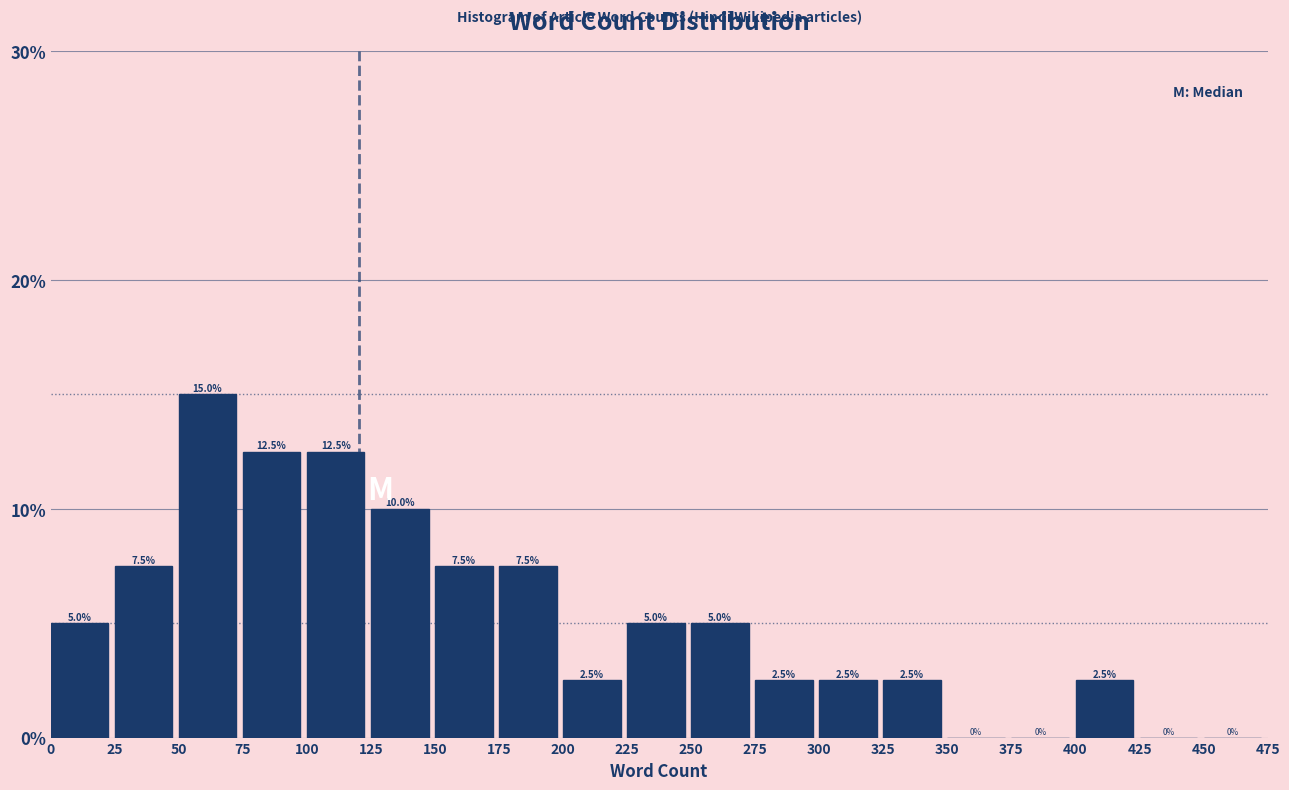

Reading left to right, transcribe this chart: for each bar, give the range it covers on the x-axis and its height.

0 to 25: 5.0
25 to 50: 7.5
50 to 75: 15.0
75 to 100: 12.5
100 to 125: 12.5
125 to 150: 10.0
150 to 175: 7.5
175 to 200: 7.5
200 to 225: 2.5
225 to 250: 5.0
250 to 275: 5.0
275 to 300: 2.5
300 to 325: 2.5
325 to 350: 2.5
350 to 375: 0.0
375 to 400: 0.0
400 to 425: 2.5
425 to 450: 0.0
450 to 475: 0.0